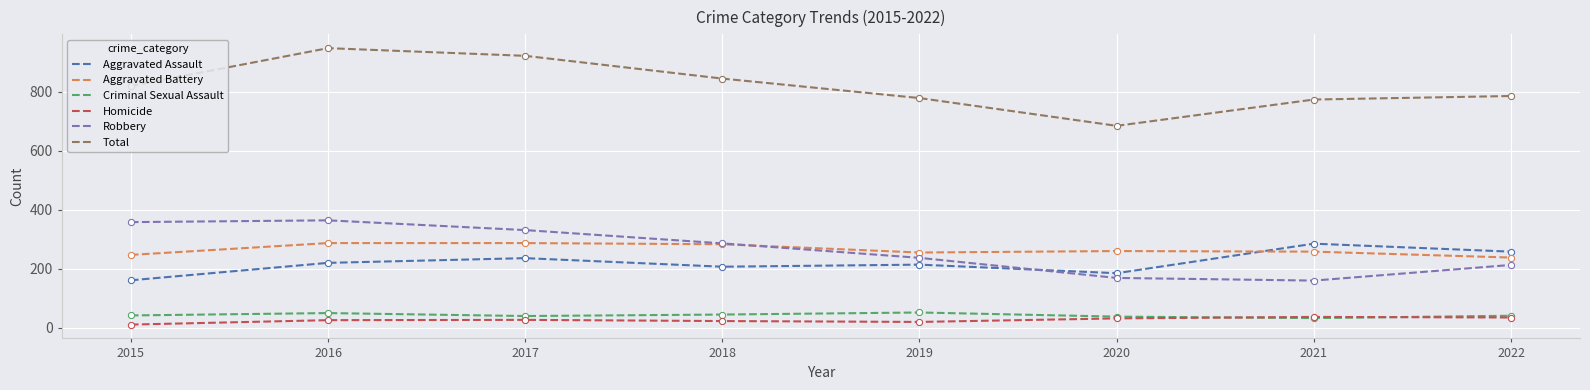

What is the total value across all series at 2019?

1556